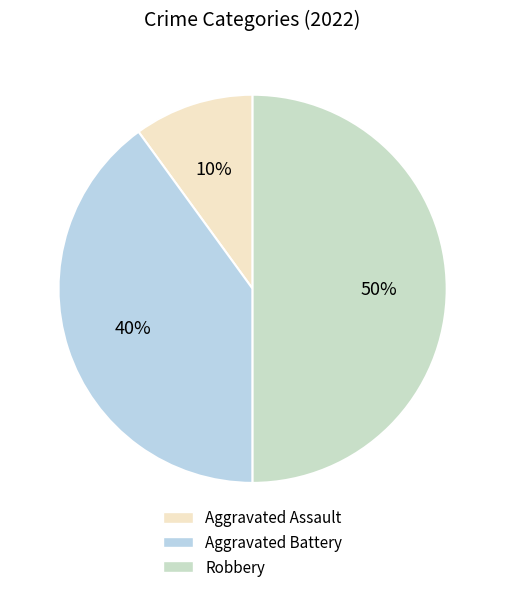

What is the smallest slice in the pie chart?

Aggravated Assault